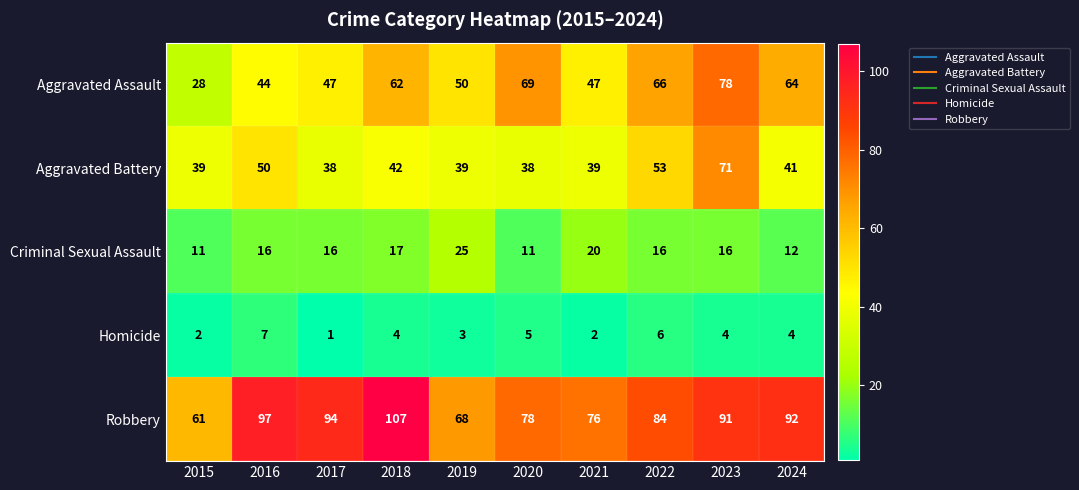

What is the total value across all series at 2023?

260